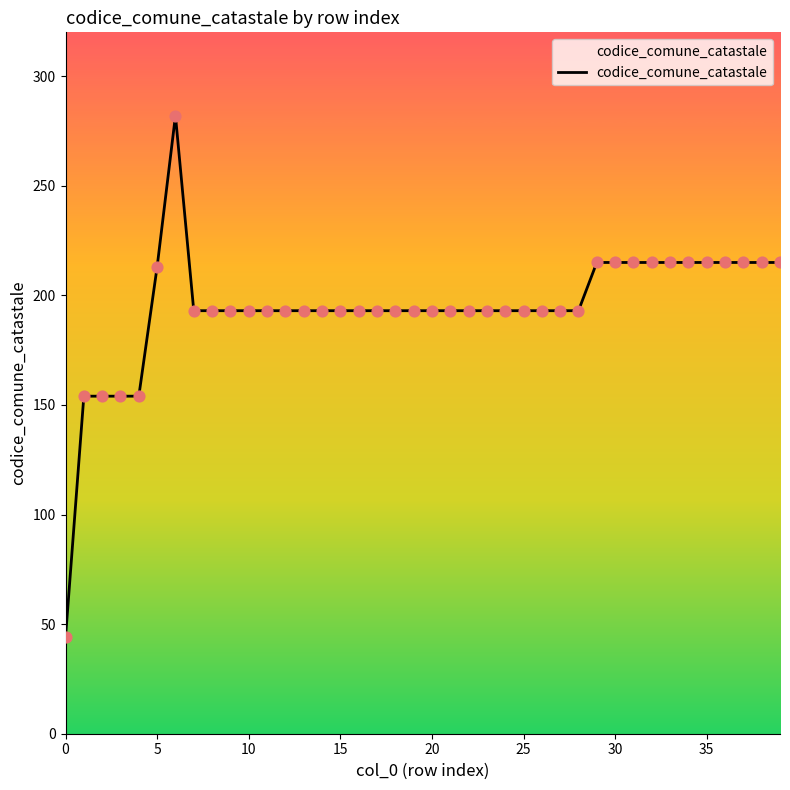

What is the difference between the maximum and minimum values?

238